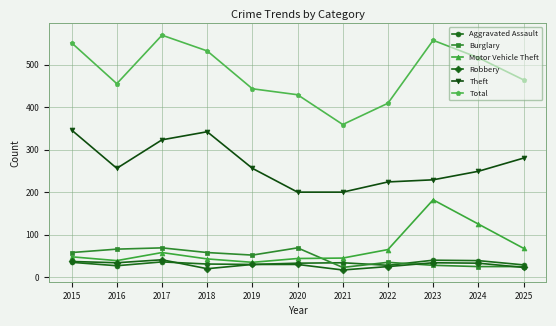

What is the value of the Robbery point at the 3rd from the left?

41